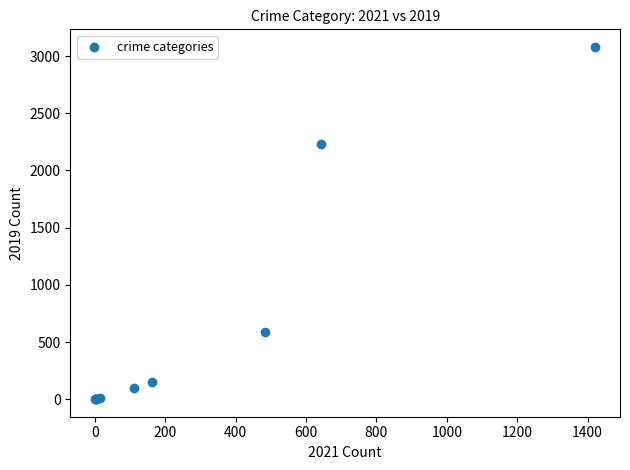

What Y value in the scatter plot is closest to 1540?

2230